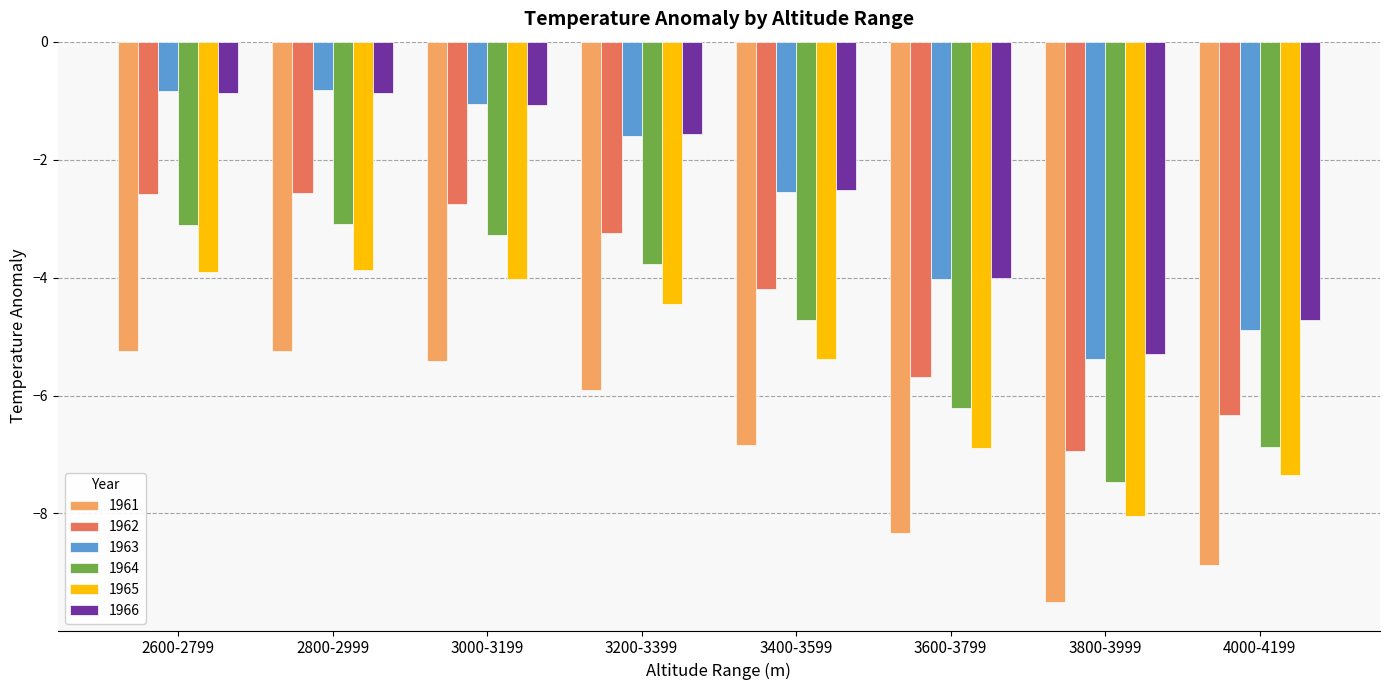

At which label is 1963 closest to -3?

3400-3599